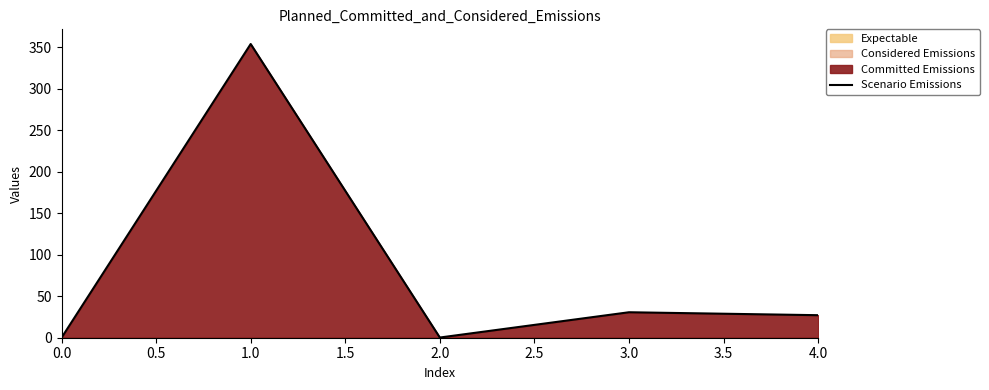

The Scenario Emissions series shows 0.0 at 0.0. True or false?

True